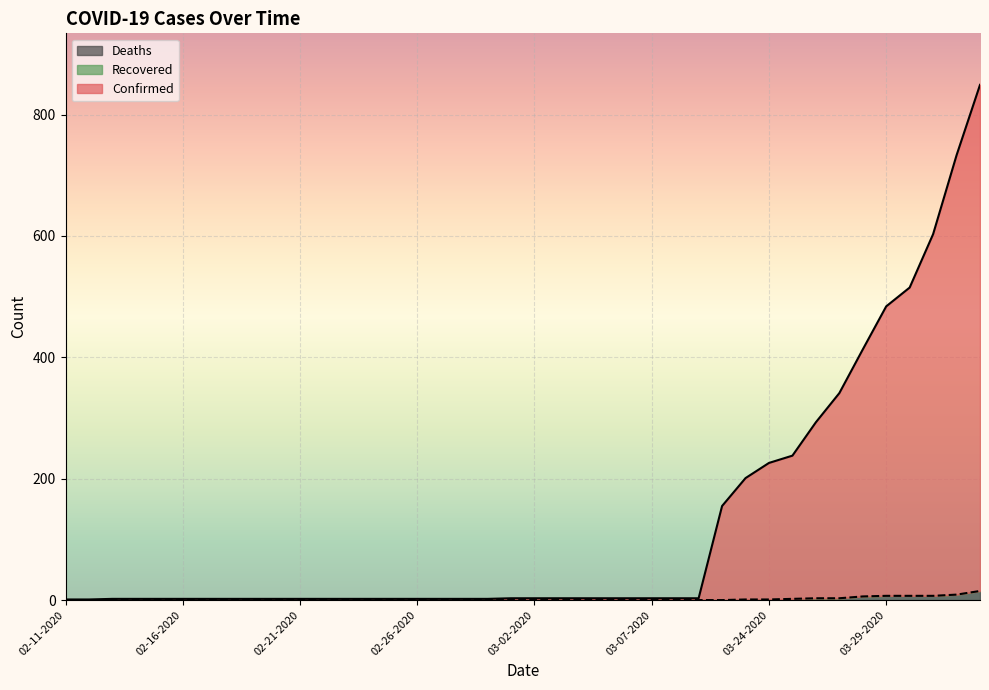

What is the difference between the maximum and minimum values in the Confirmed series?

848